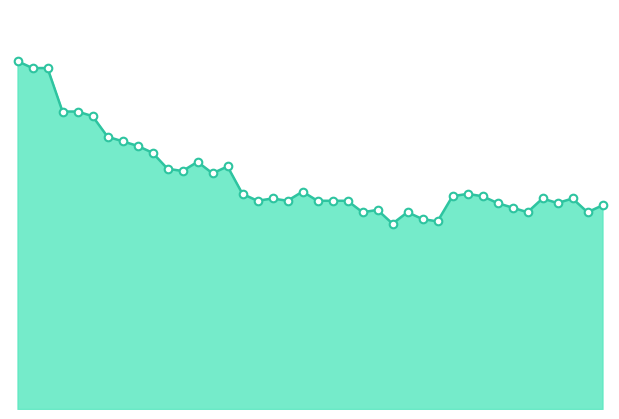

Does the chart have visible grid lines?

No